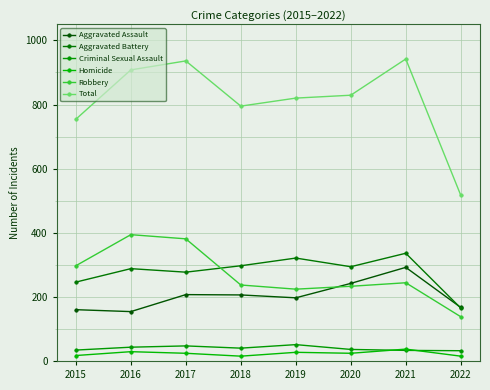

How many interior local valleys does the Robbery series have?

1